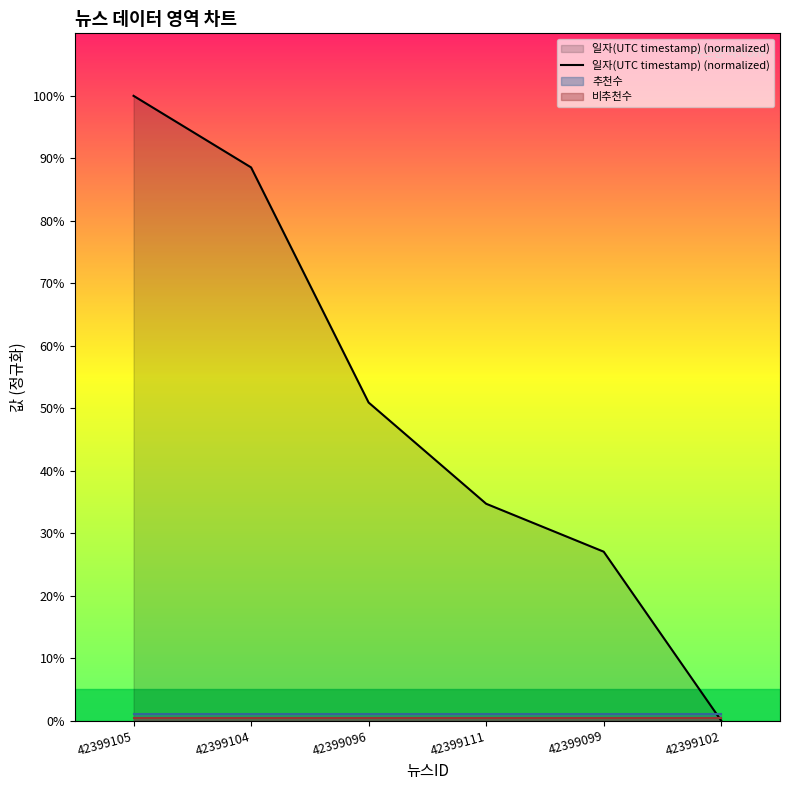

Where does the data first go above 50?

42399105